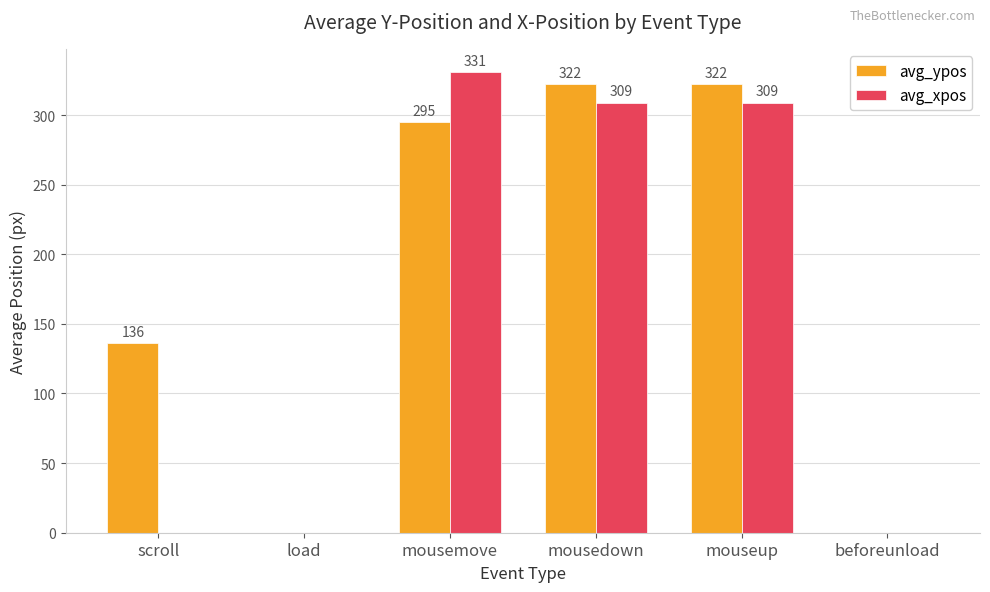

What is the sum of the avg_ypos values at mousedown and load?

322